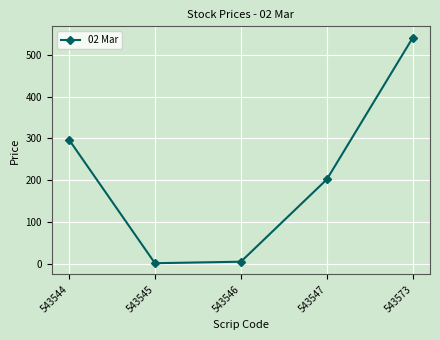

How many lines are shown in the chart?

1